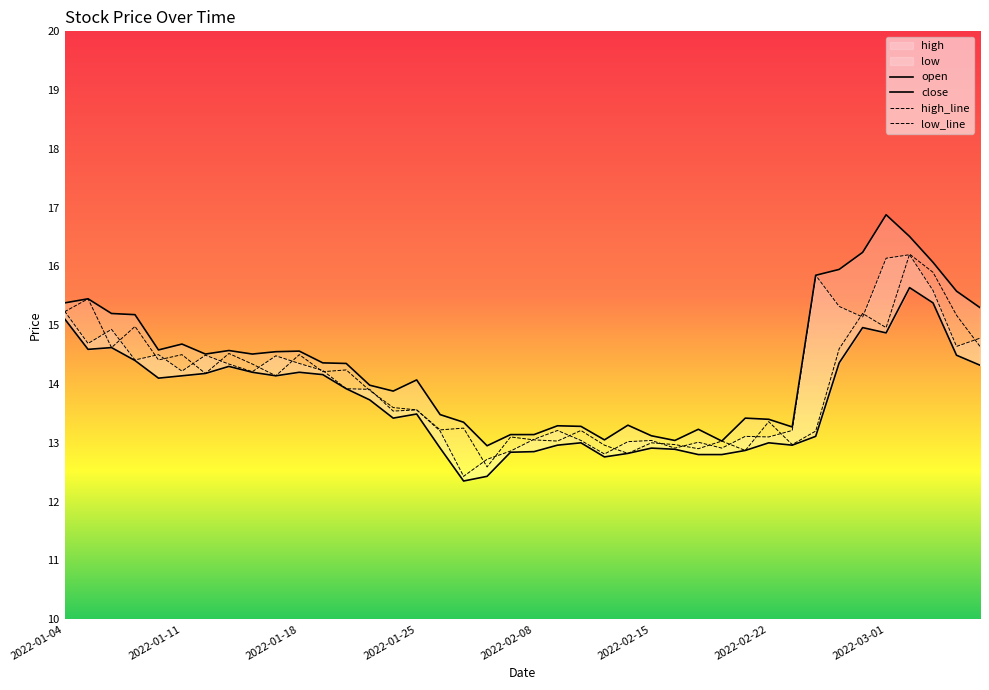

What position from the left is 24?

25